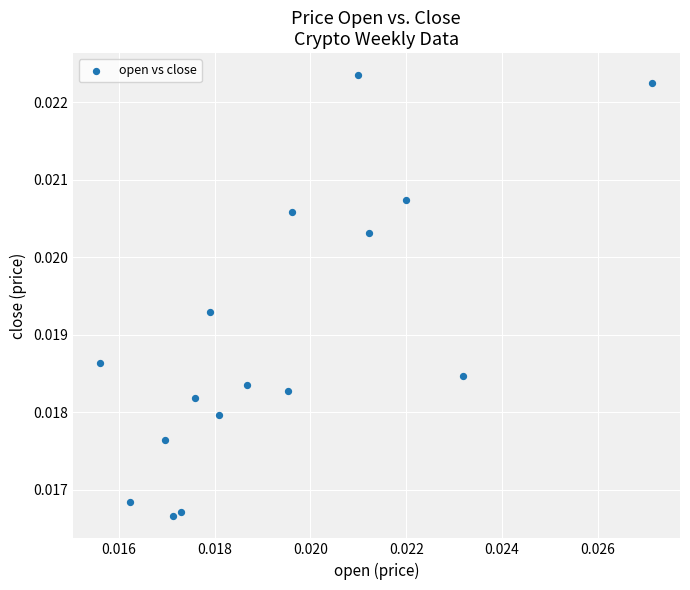

How many data points are displayed?

16